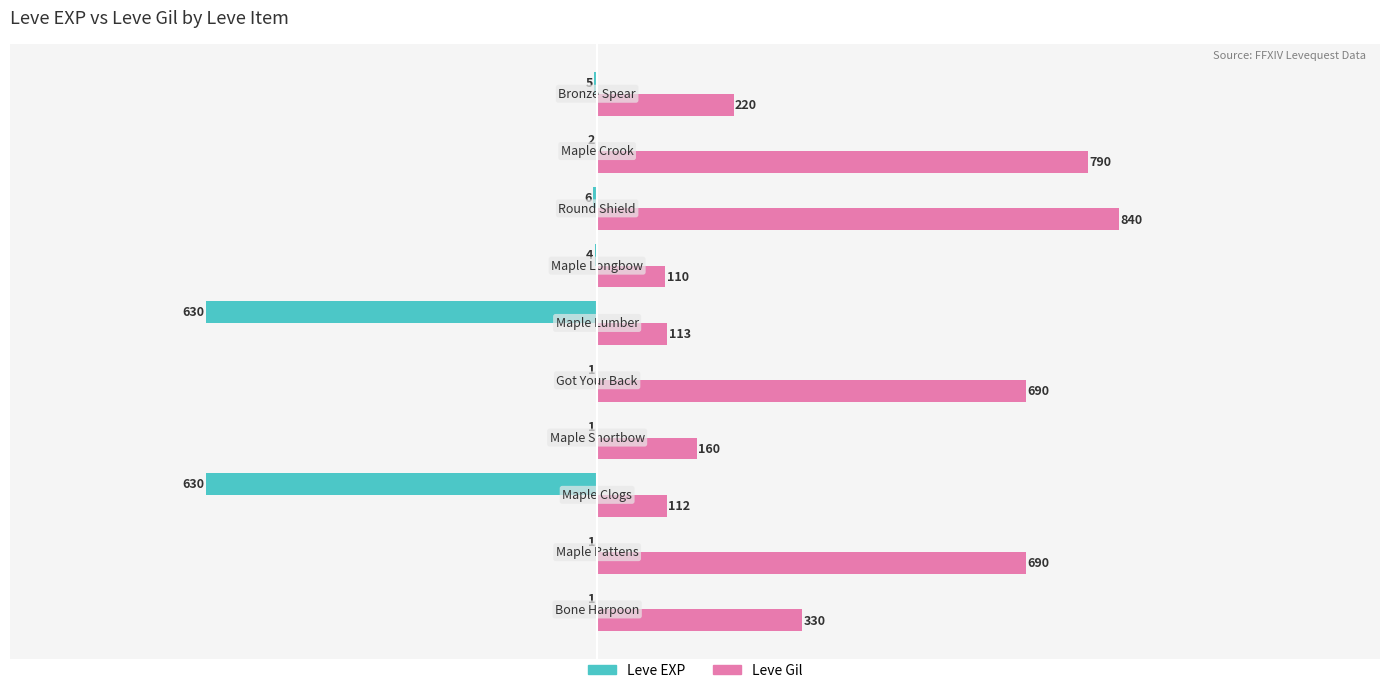

What is the highest value of the Leve Gil series?

840